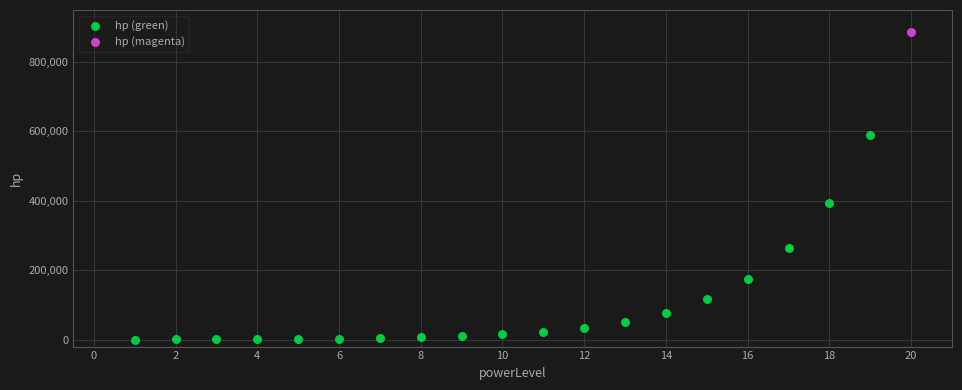

What are all the series names shown in the legend?

hp (green), hp (magenta)